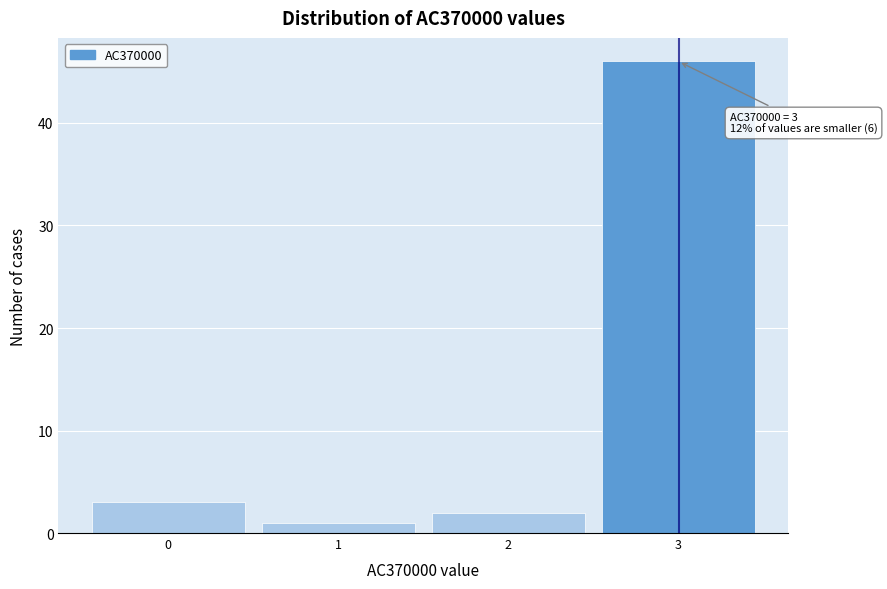

Over which range of the x-axis is the bar tallest?

2.5 to 3.5